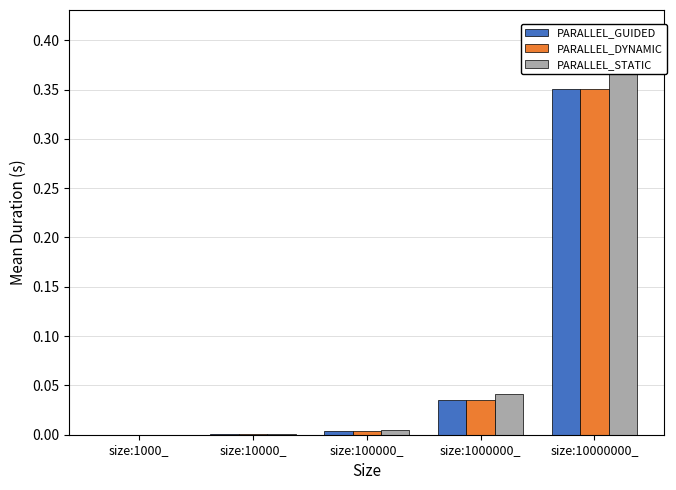

Where is PARALLEL_STATIC nearest to the value 0?

size:1000_